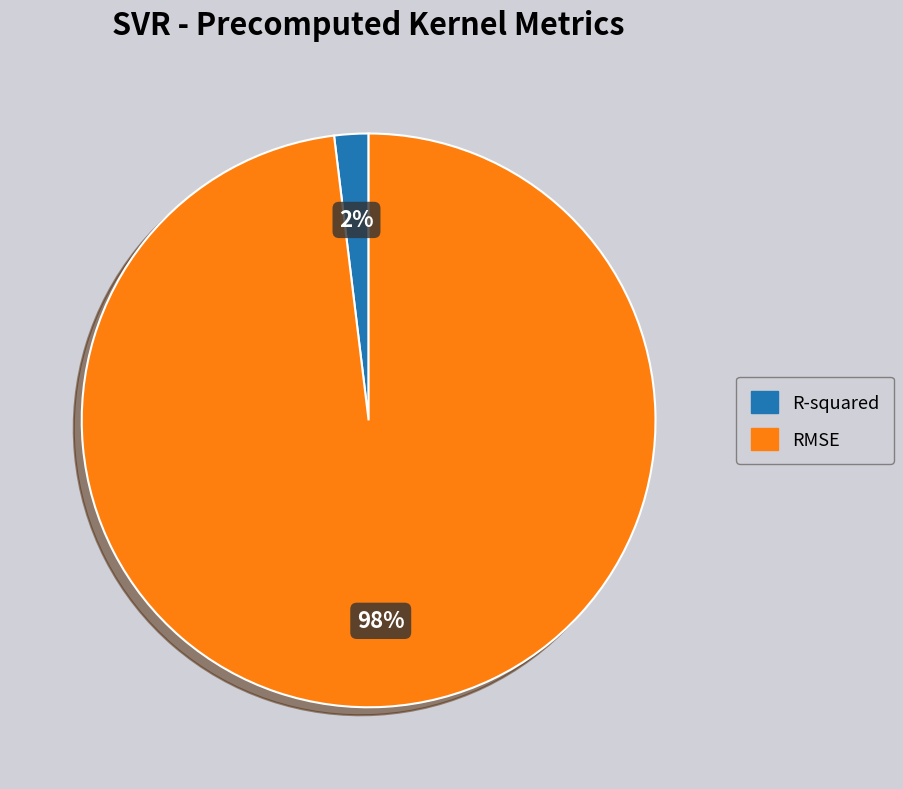

Between RMSE and R-squared, which is larger?

RMSE